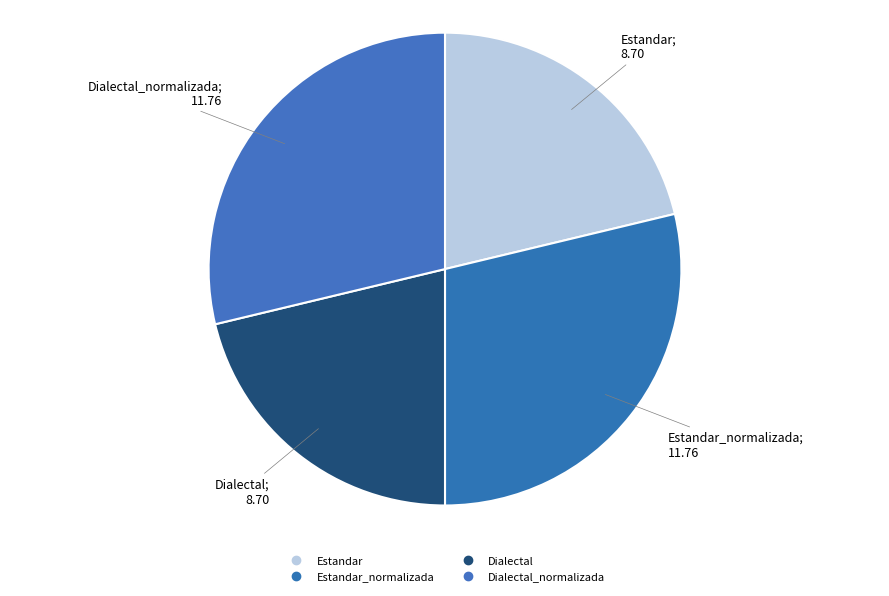

To the nearest percent, what is the difference between the largest and smallest slice percentages?

7%